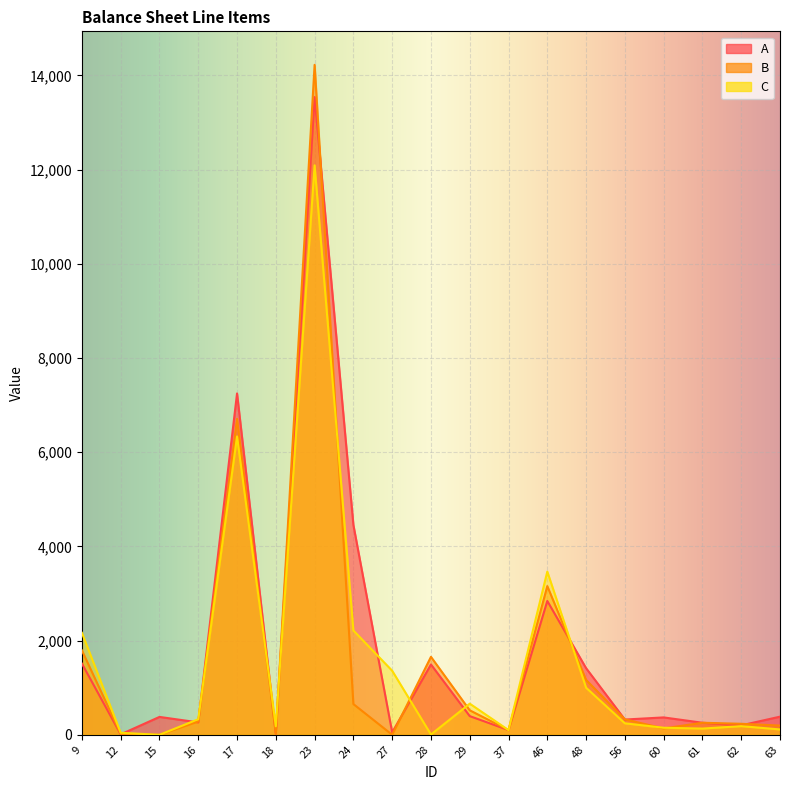

True or false: C has more than 0 interior local peaks.

True